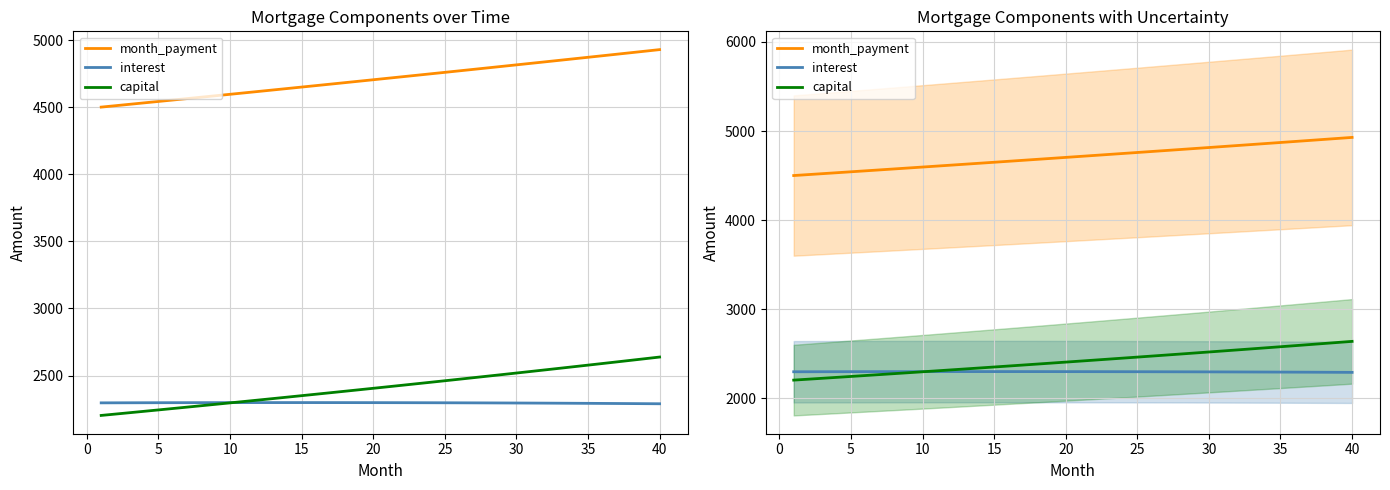

At which label does month_payment first exceed 4715?

20